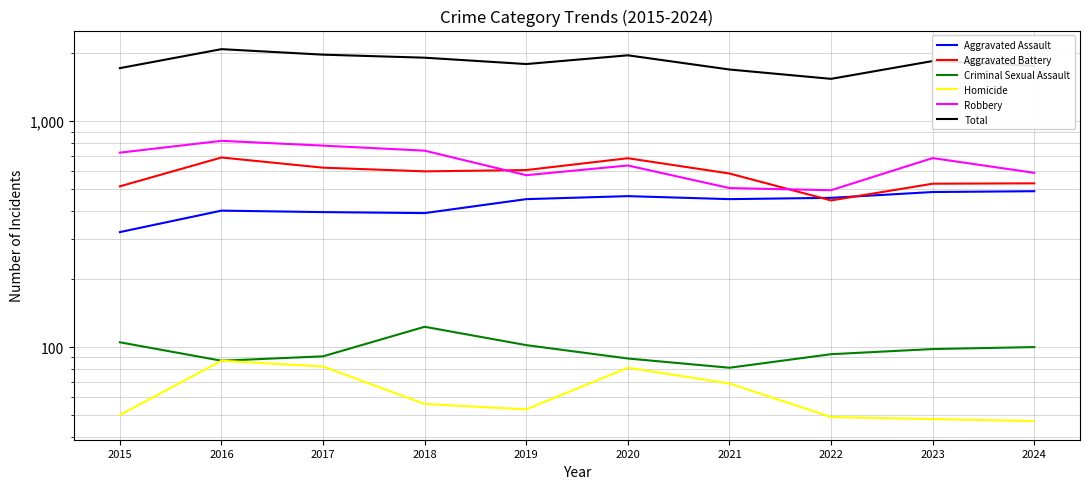

Reading right to left, what are all the values shown in this chart?

Aggravated Assault: 2024=490	2023=486	2022=458	2021=452	2020=466	2019=452	2018=392	2017=396	2016=402	2015=323
Aggravated Battery: 2024=531	2023=529	2022=446	2021=587	2020=686	2019=608	2018=600	2017=623	2016=691	2015=515
Criminal Sexual Assault: 2024=100	2023=98	2022=93	2021=81	2020=89	2019=102	2018=123	2017=91	2016=87	2015=105
Homicide: 2024=47	2023=48	2022=49	2021=69	2020=81	2019=53	2018=56	2017=82	2016=87	2015=50
Robbery: 2024=591	2023=687	2022=495	2021=506	2020=637	2019=577	2018=741	2017=780	2016=819	2015=726
Total: 2024=1759	2023=1848	2022=1541	2021=1695	2020=1959	2019=1792	2018=1912	2017=1972	2016=2086	2015=1719